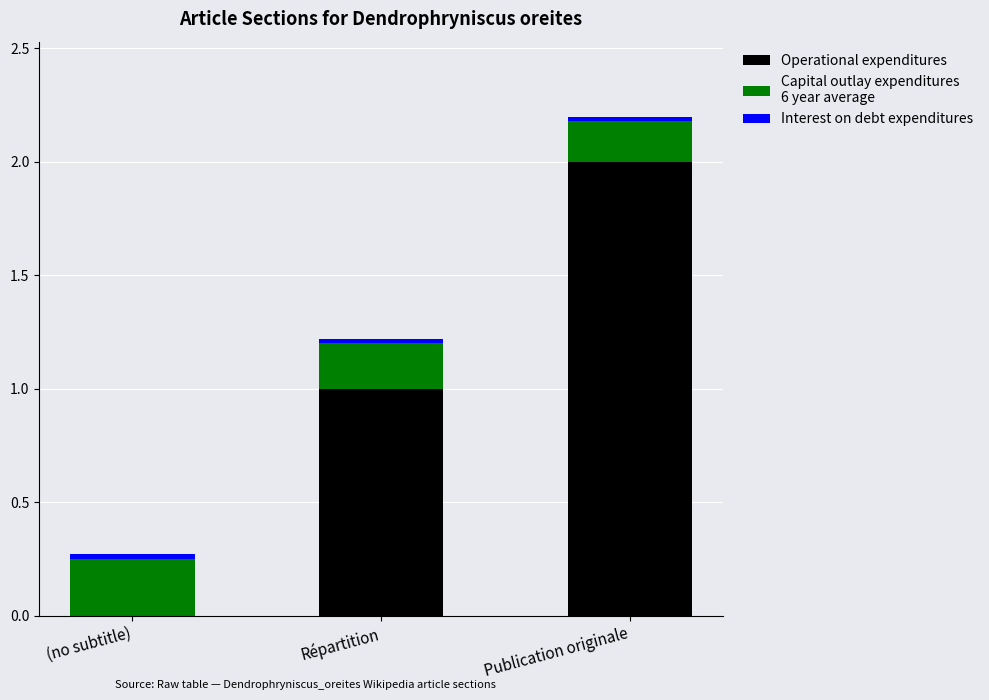

At which category is the sum across all series the highest?

Publication originale